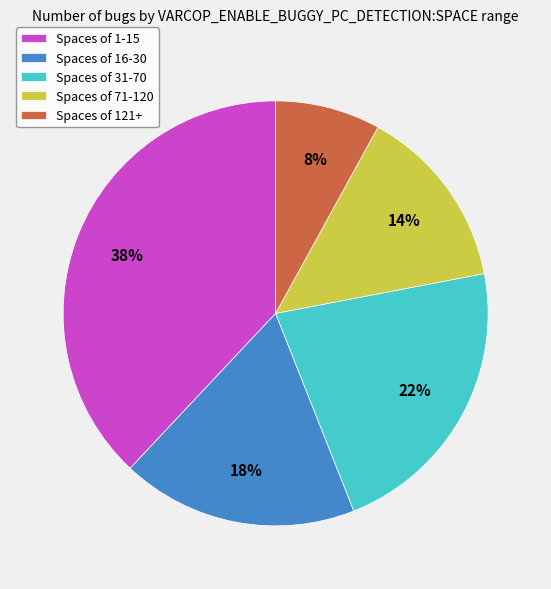

To the nearest percent, what is the difference between the Spaces of 31-70 and Spaces of 1-15 slice percentages?

16%